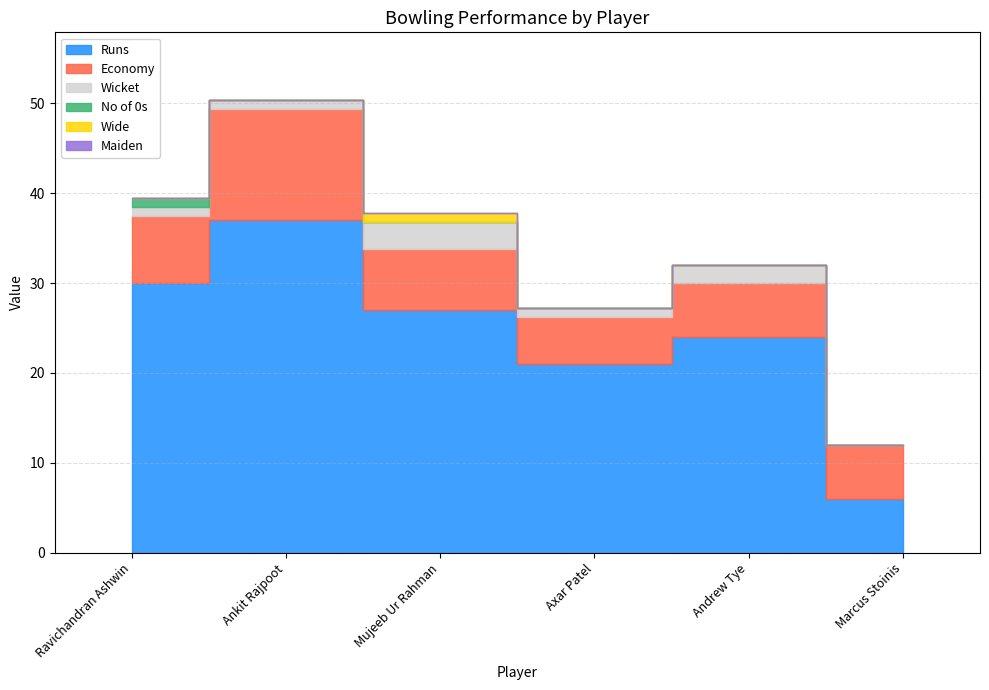

What is the value of the Runs point at the 6th from the left?

6.0